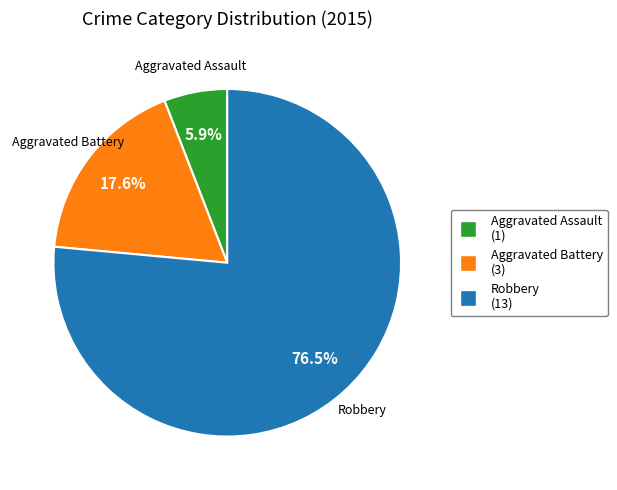

What is the largest slice in the pie chart?

Robbery